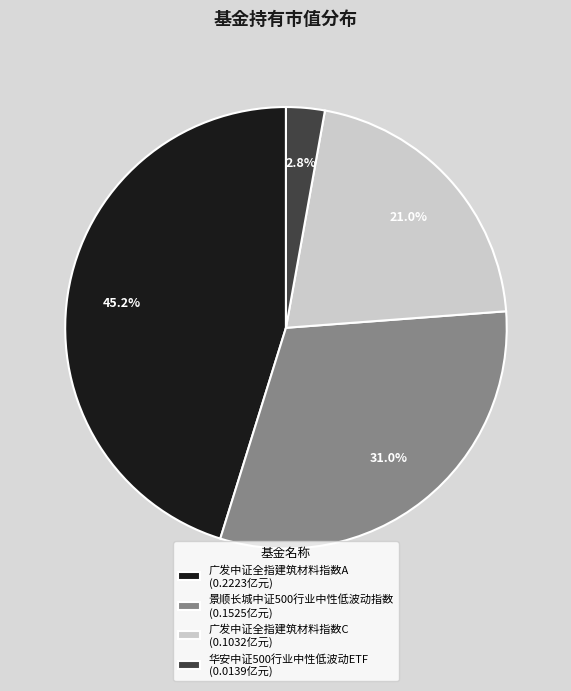

What percentage is the 华安中证500行业中性低波动ETF slice, to the nearest percent?

3%